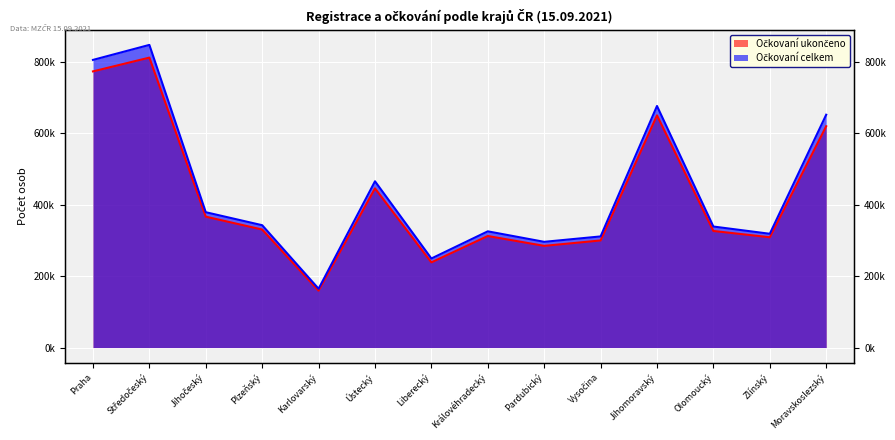

List the series in order of their overall mean, highest first.

Očkovaní celkem, Očkovaní ukončeno